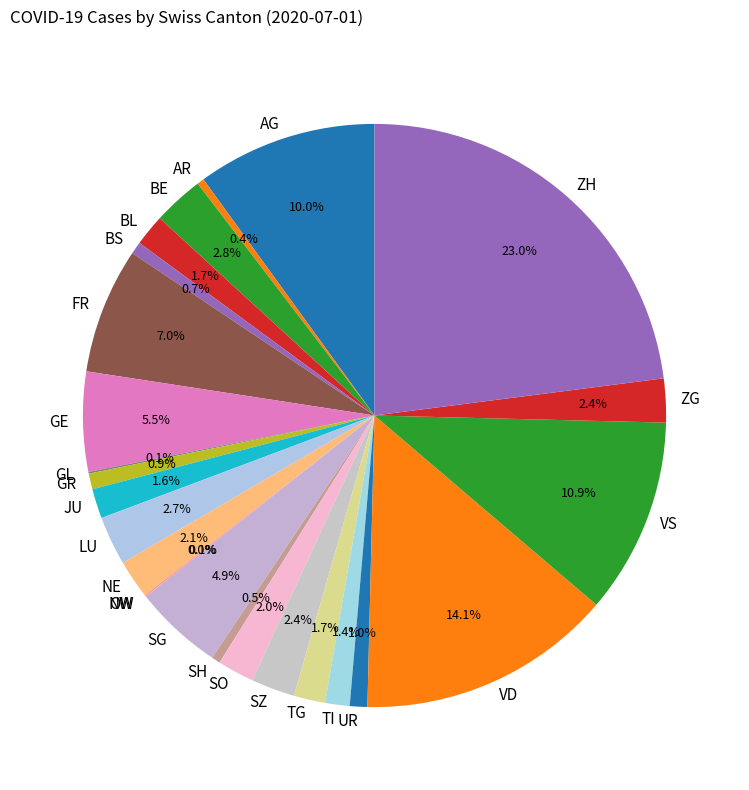

Is there any slice that represents more than half of the pie?

No